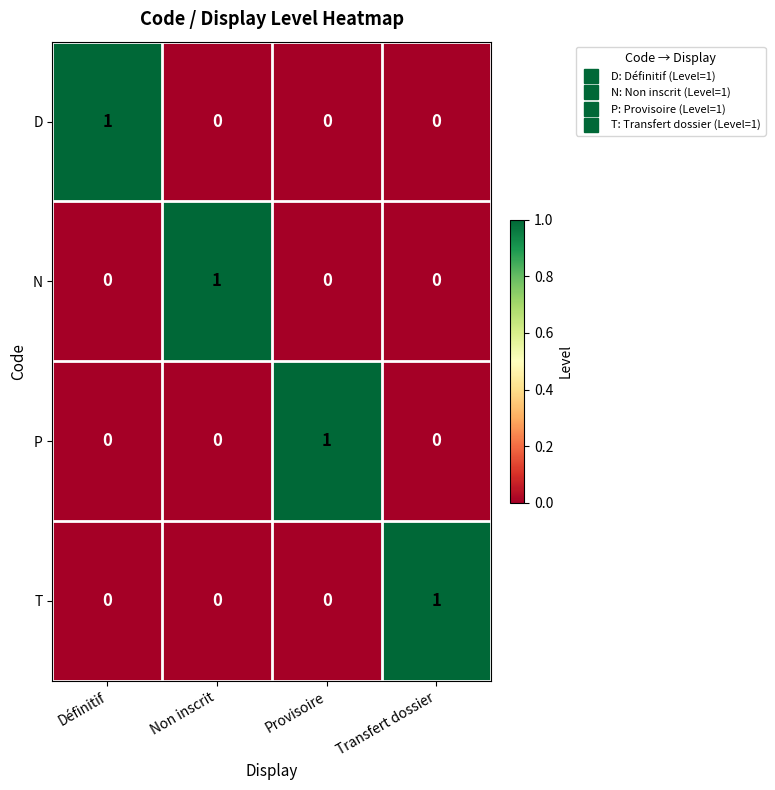

The value of N at Non inscrit is 1. True or false?

True